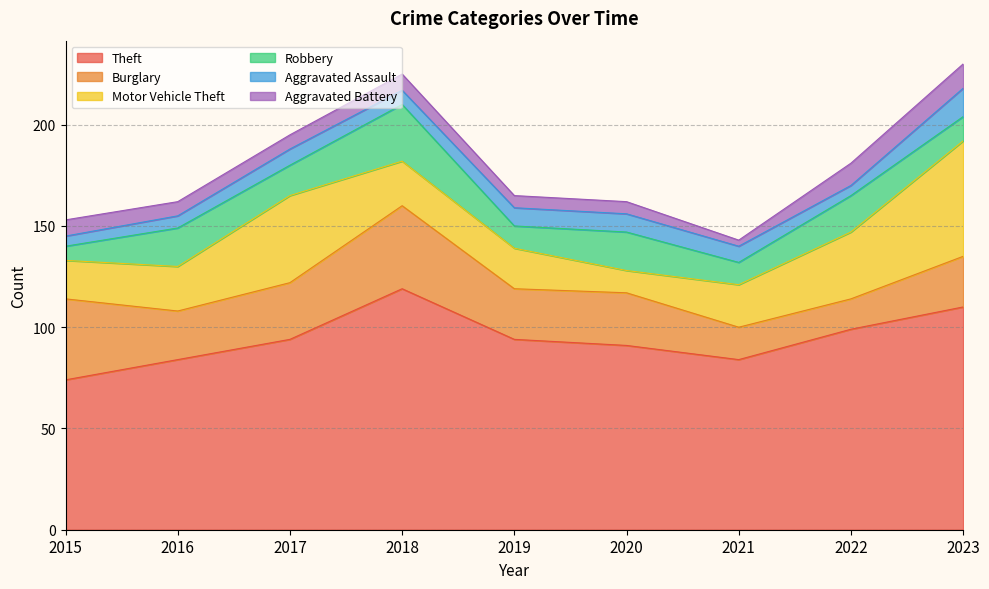

True or false: Aggravated Battery and Theft intersect in this chart.

False